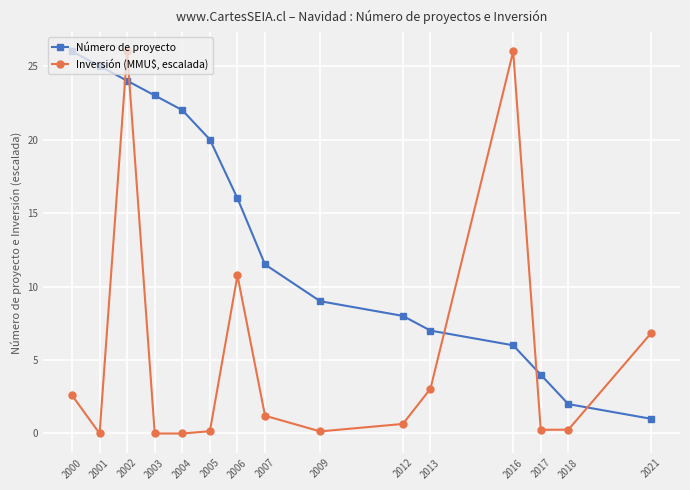

The value of Inversión (MMU$, escalada) at 2000 is 2.6. True or false?

True